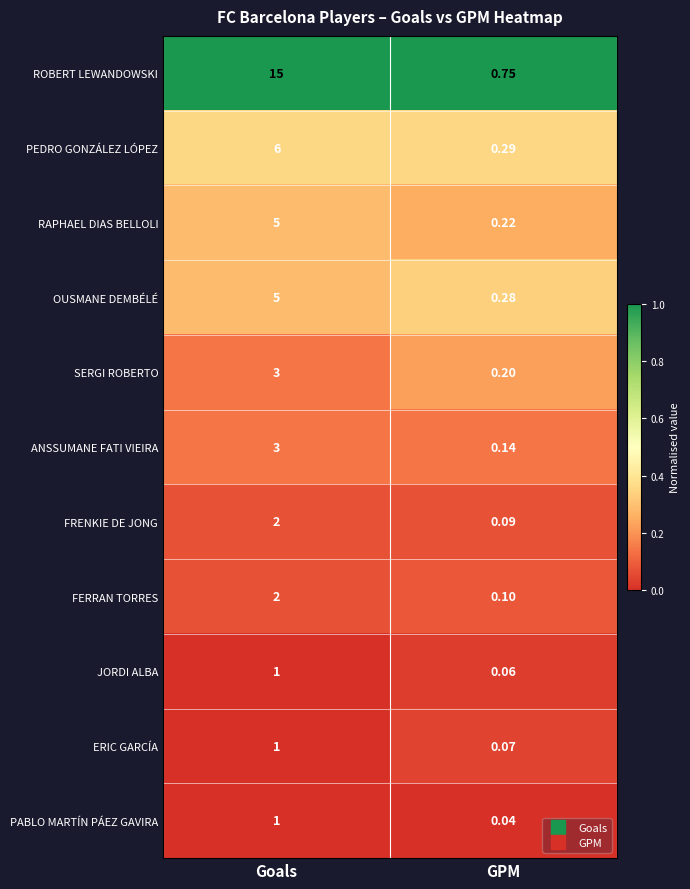

At which label is FRENKIE DE JONG closest to 1?

GPM